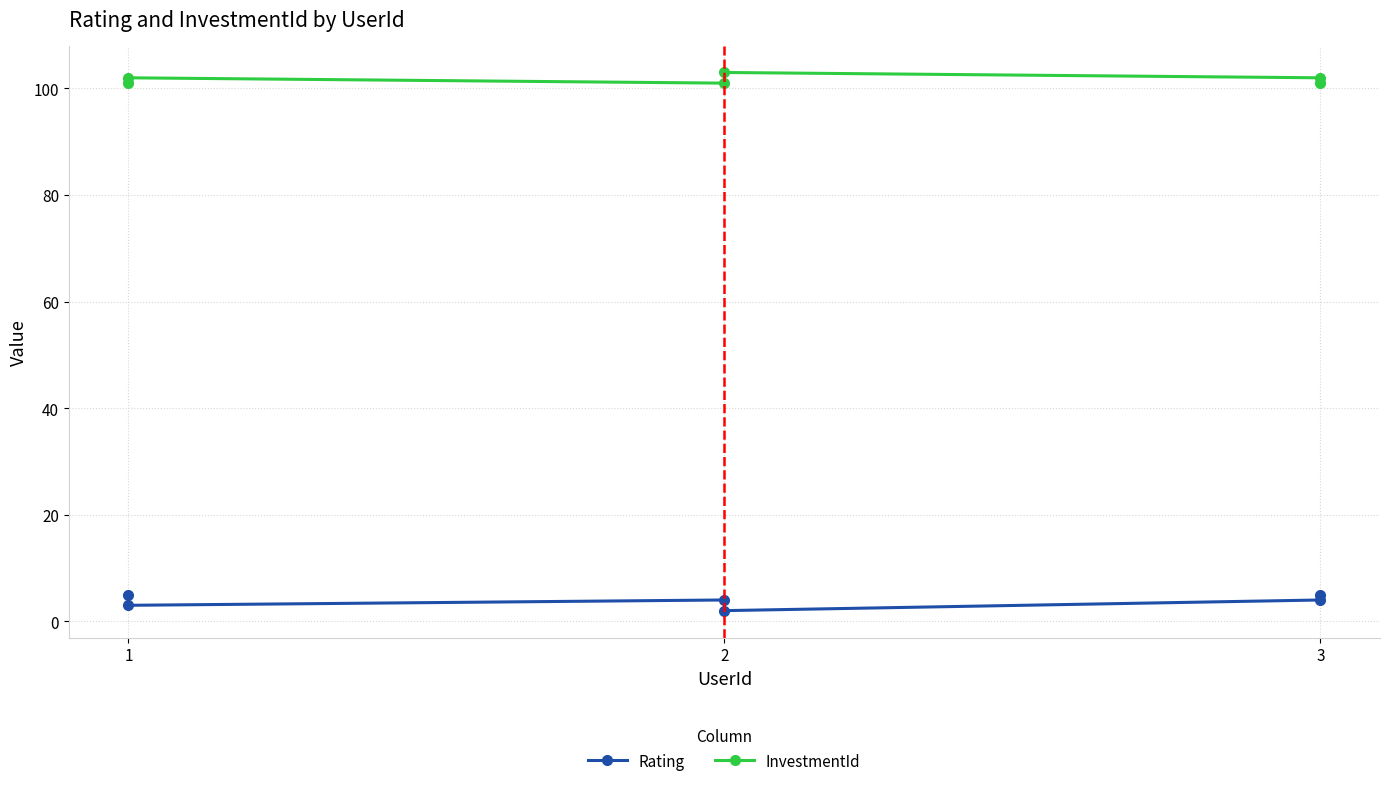

At which label does InvestmentId reach its peak?

2